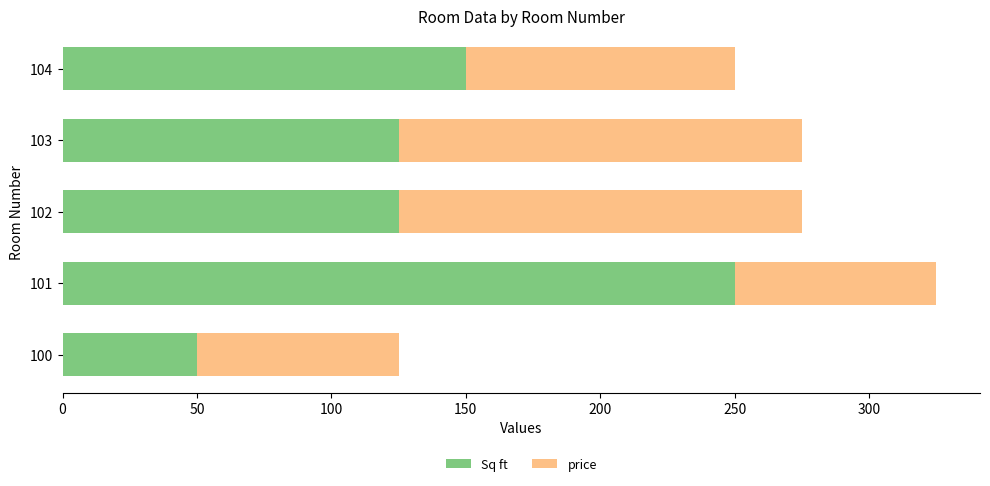

What is the total value across all series at 104?

250